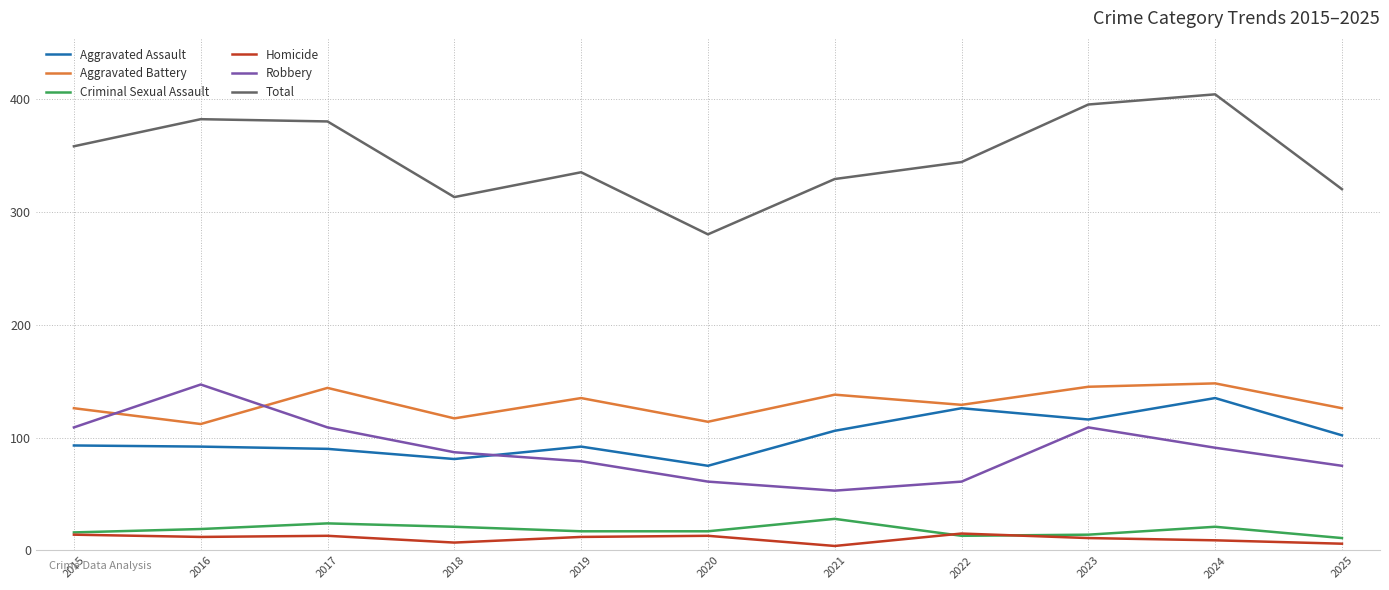

How many lines are shown in the chart?

6